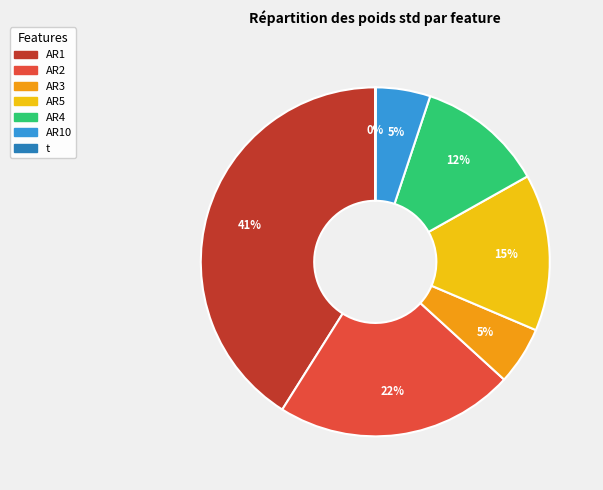

Does any single category account for the majority?

No